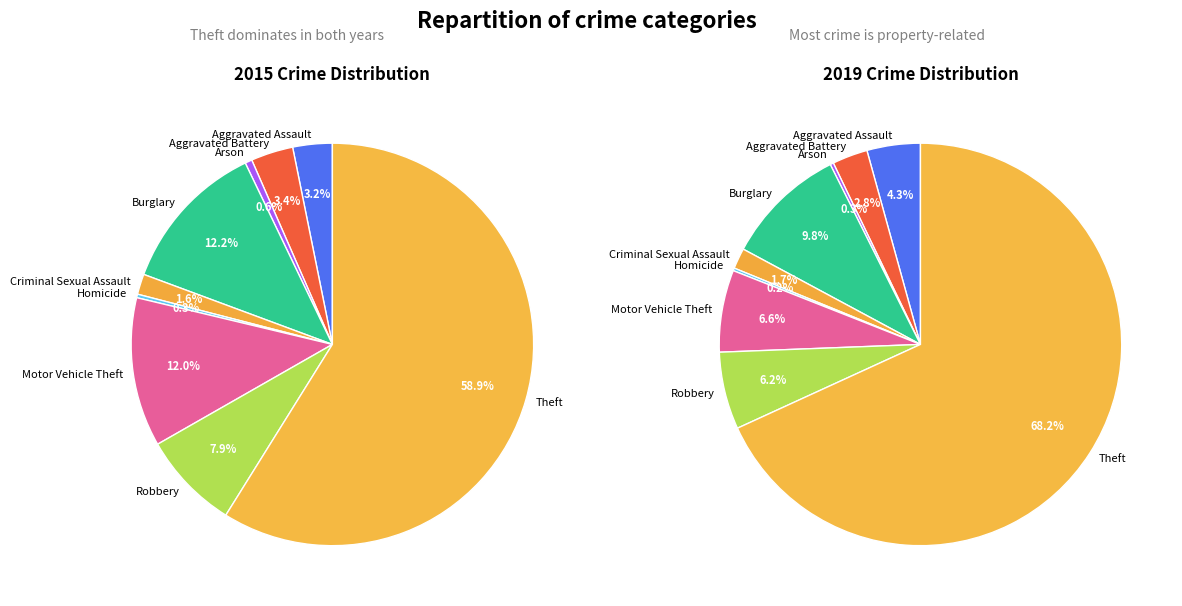

How many segments does this pie chart have?

9